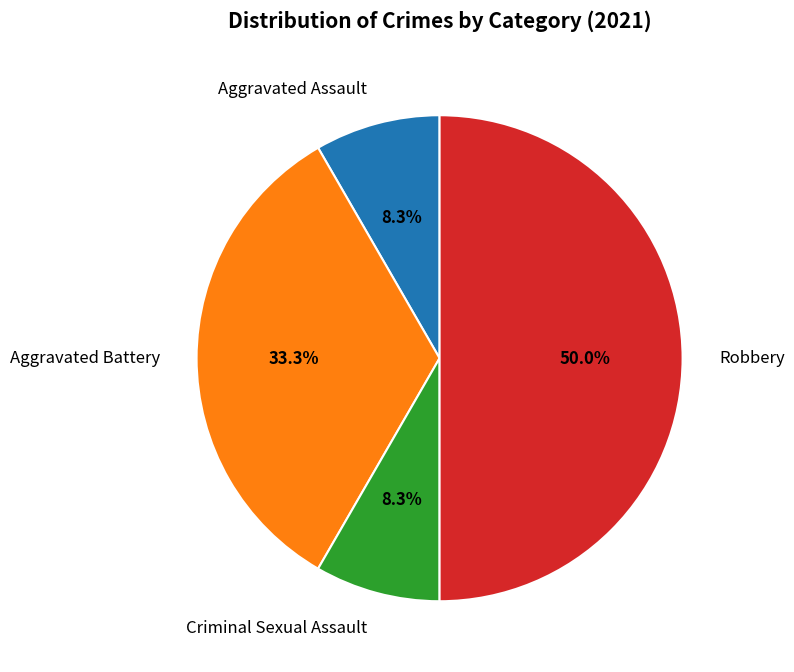

Is the sum of Aggravated Battery and Aggravated Assault greater than half?

No